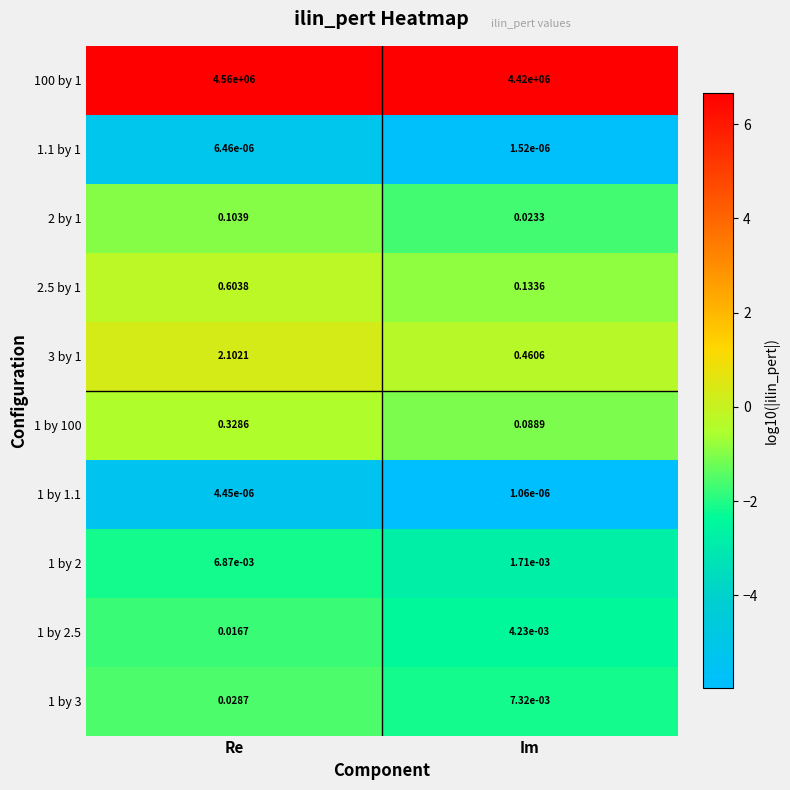

At which category is the sum across all series the highest?

Re